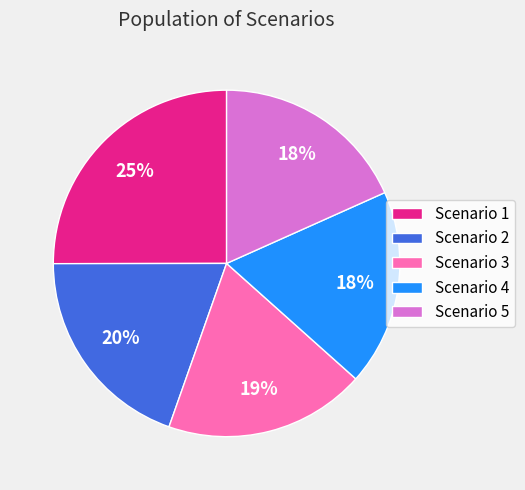

Combined, do Scenario 1 and Scenario 2 account for over 50%?

No